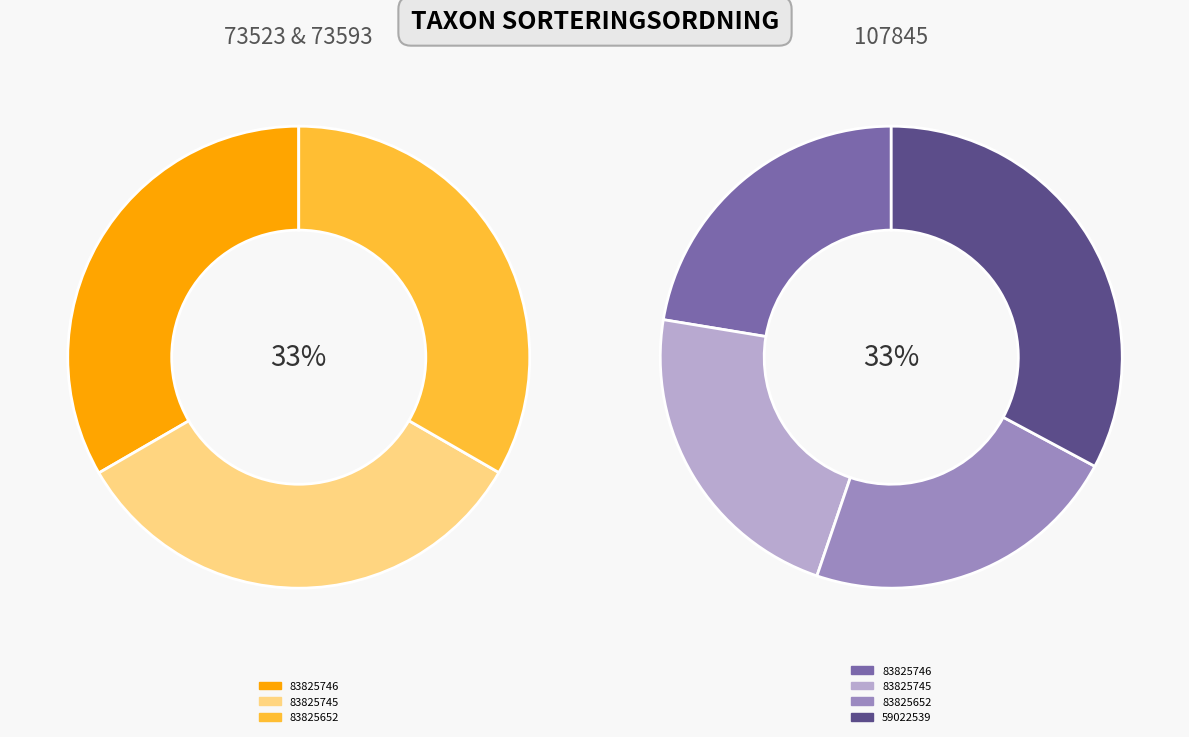

Is it true that 83825746 is 19% of the pie?

False